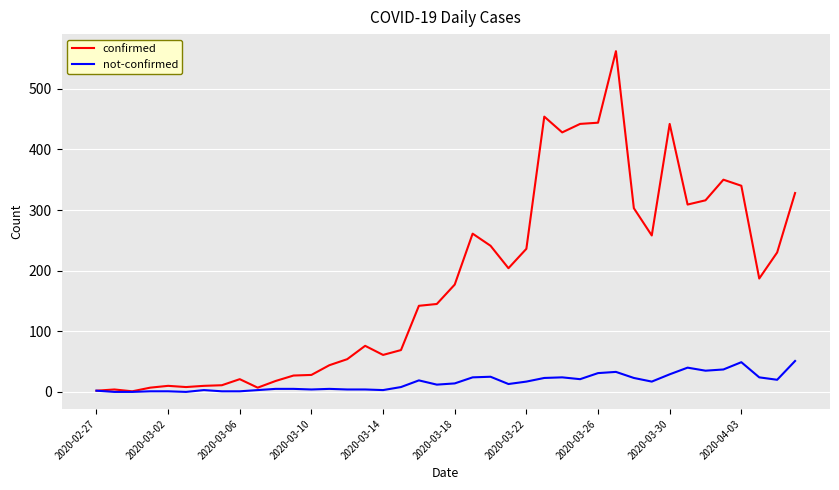

List the series in order of their peak value, highest first.

confirmed, not-confirmed